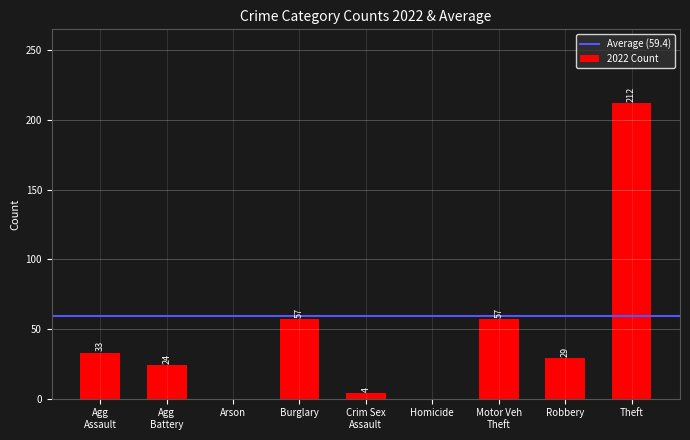

What is the change in value from Burglary to Theft?

+155